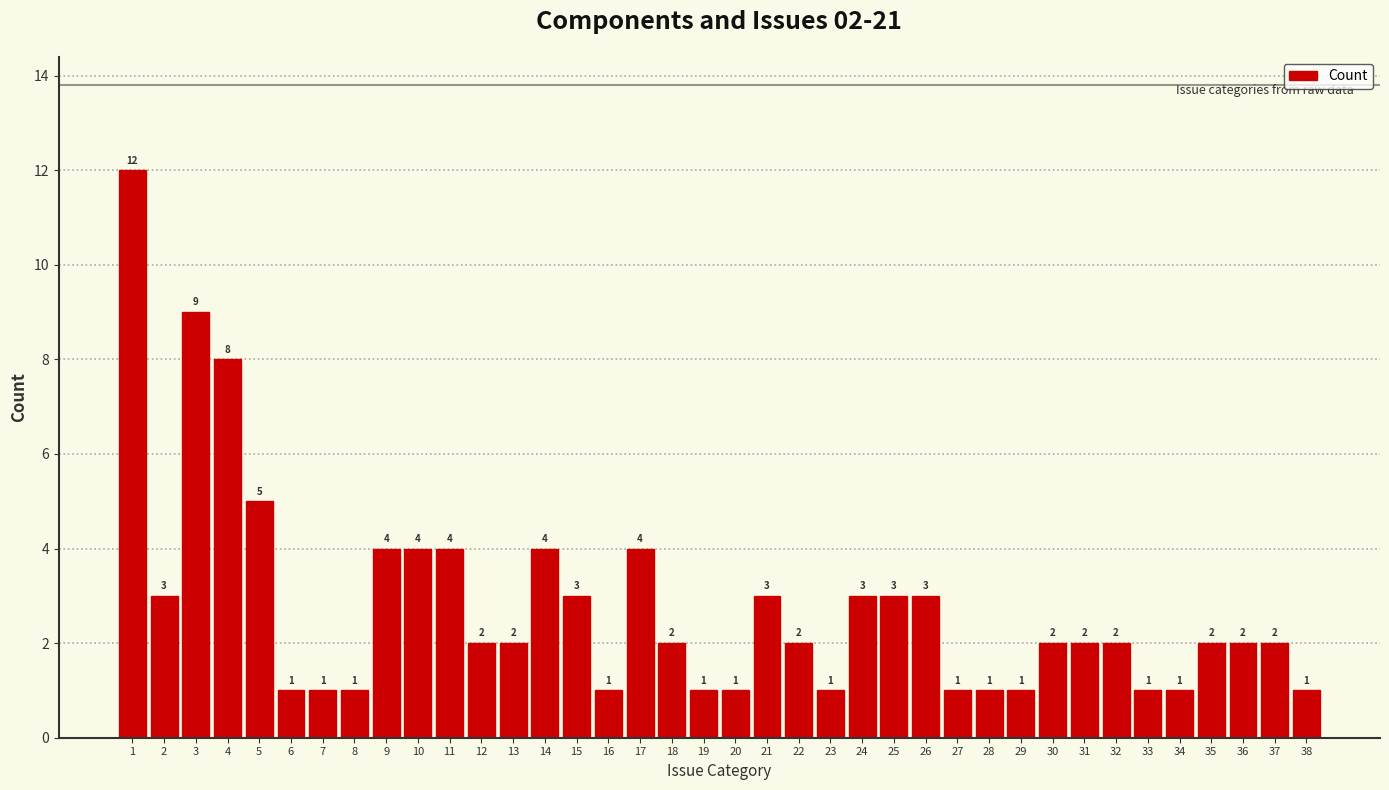

Reading left to right, list all the values displayed in this chart.

1=12	2=3	3=9	4=8	5=5	6=1	7=1	8=1	9=4	10=4	11=4	12=2	13=2	14=4	15=3	16=1	17=4	18=2	19=1	20=1	21=3	22=2	23=1	24=3	25=3	26=3	27=1	28=1	29=1	30=2	31=2	32=2	33=1	34=1	35=2	36=2	37=2	38=1